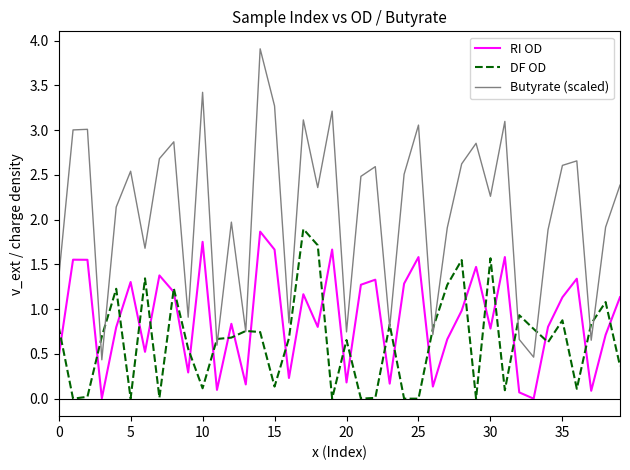

What is the difference between the second highest and second lowest values in the Butyrate (scaled) series?

3.0